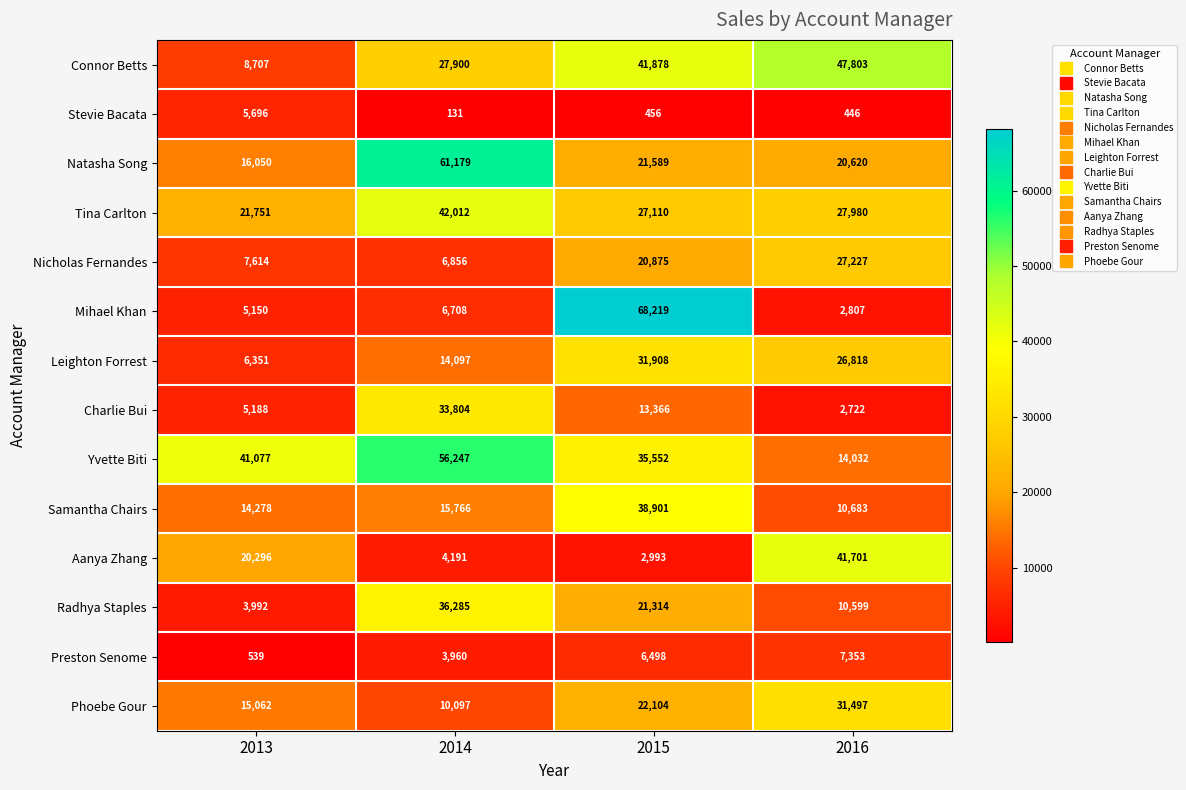

How many data points does each series have?

4